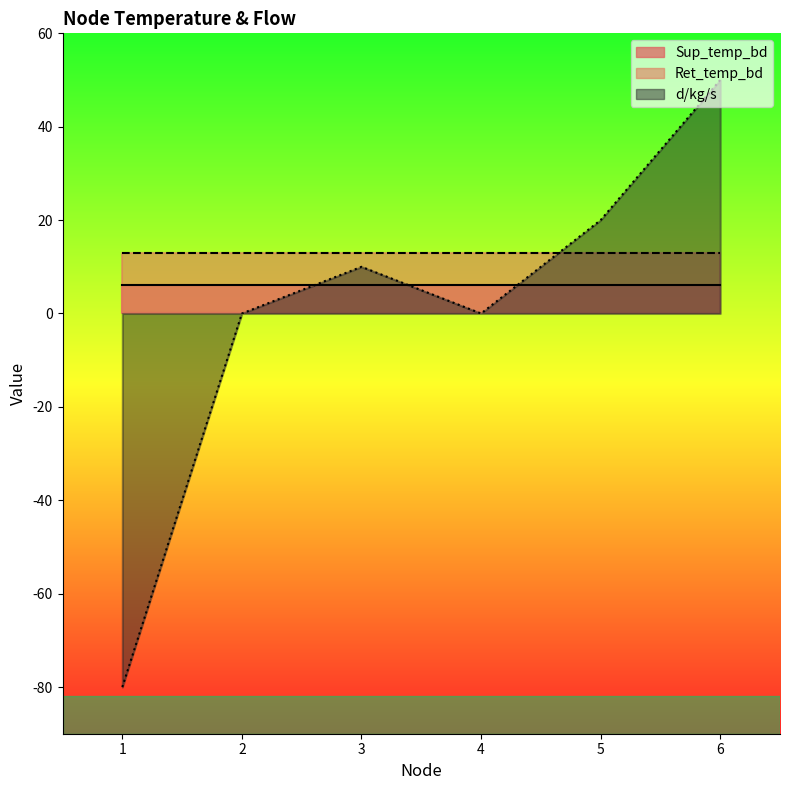

What is the total value across all series at 3?

29